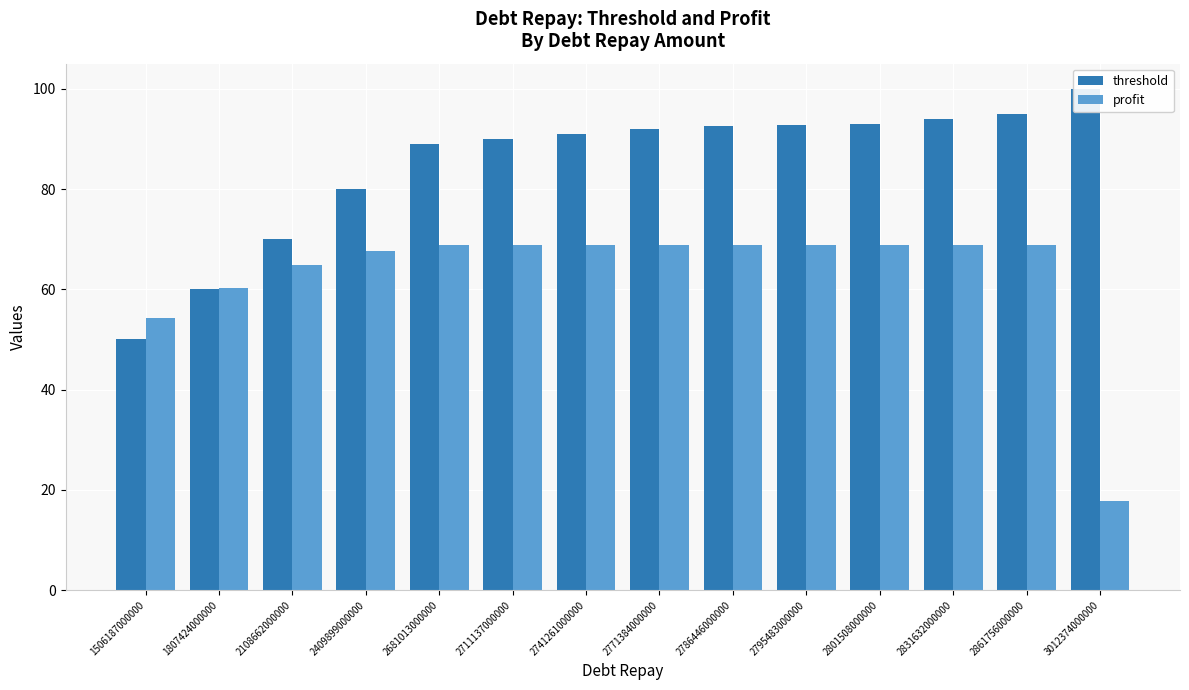

What are all the series names shown in the legend?

threshold, profit